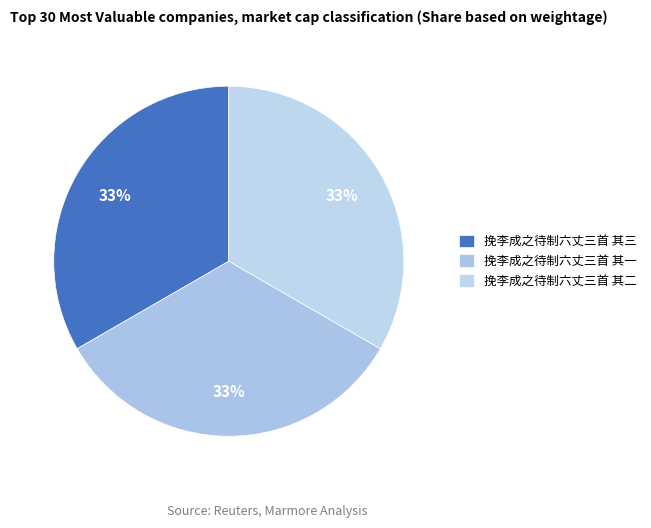

What is the ratio of the value at 挽李成之待制六丈三首 其三 to the value at 挽李成之待制六丈三首 其二?

1.0